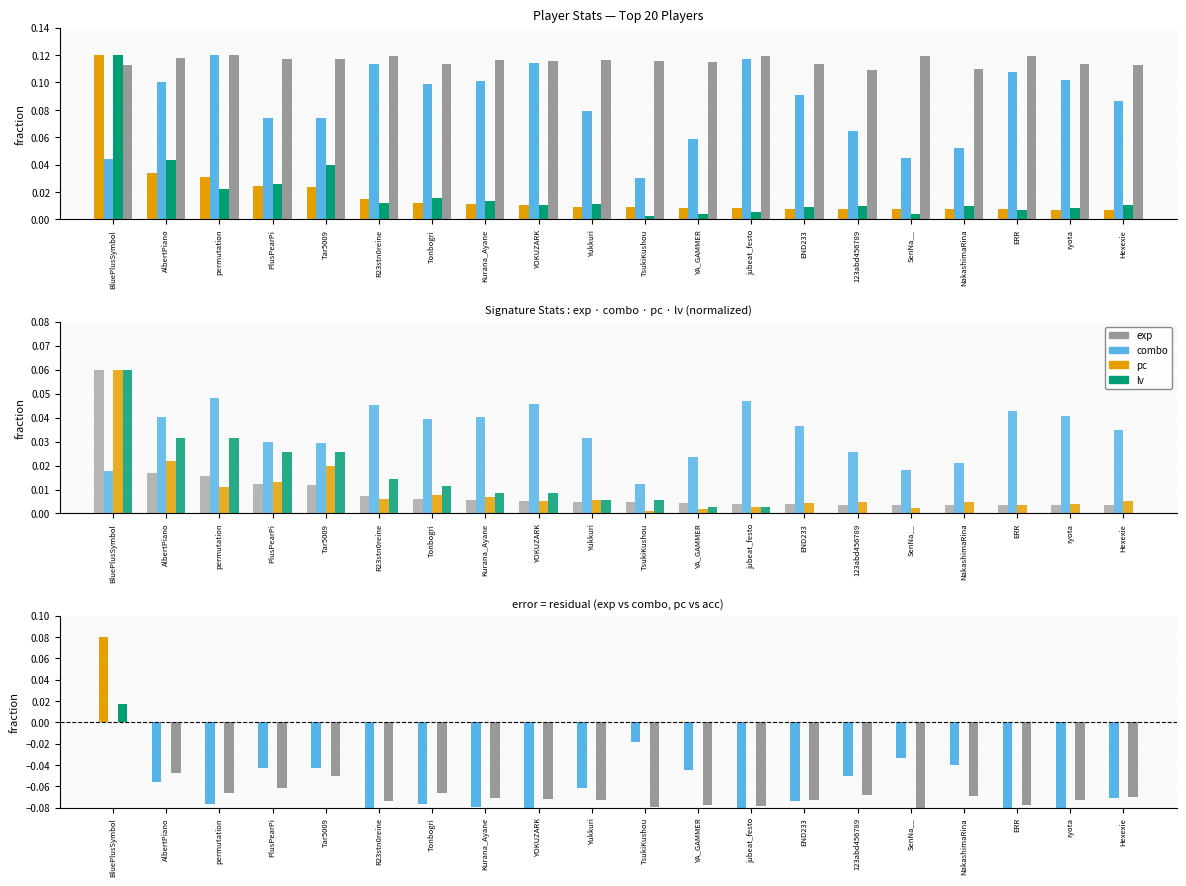

The value of acc at END233 is 0.1. True or false?

False